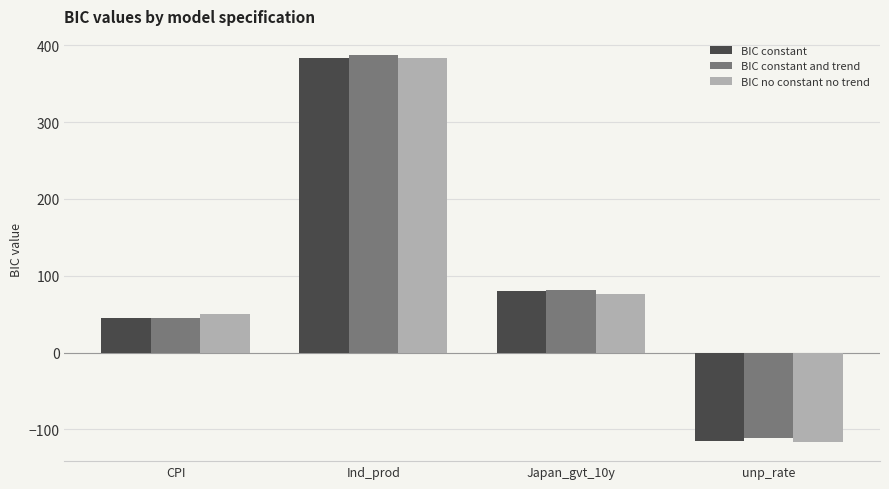

How many values in BIC no constant no trend are below zero?

1